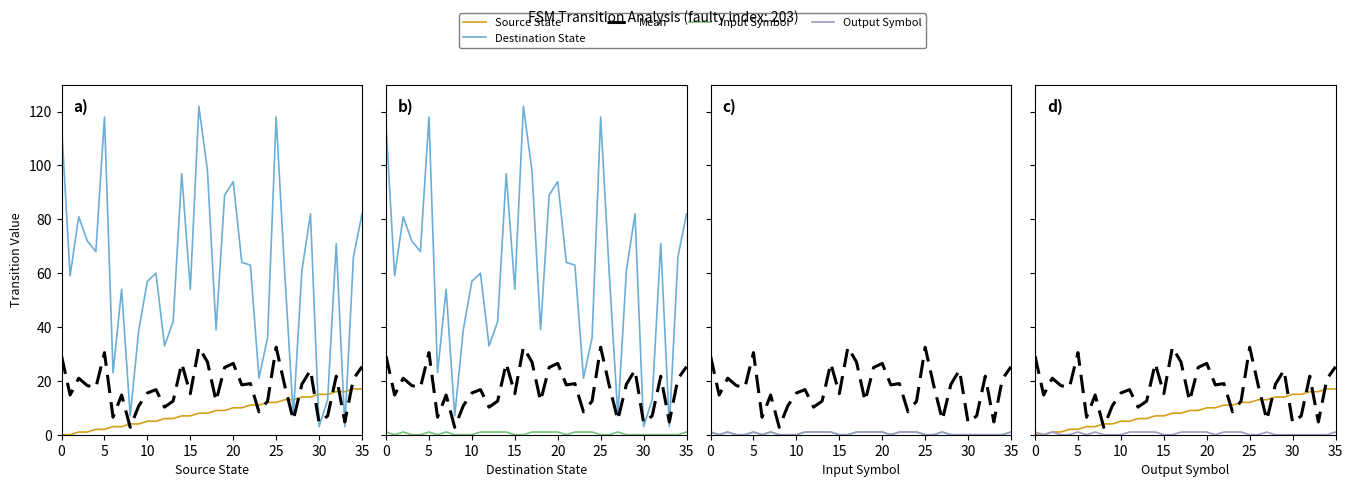

Read the Source State value at 25.

12.0